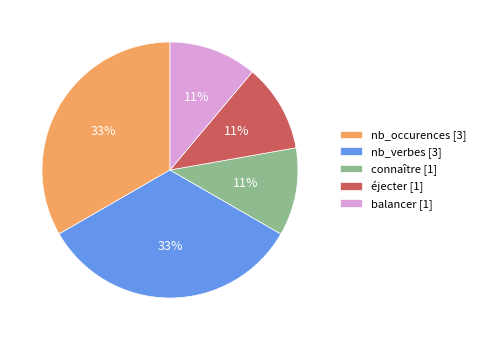

To the nearest percent, what is the difference between the largest and smallest slice percentages?

22%